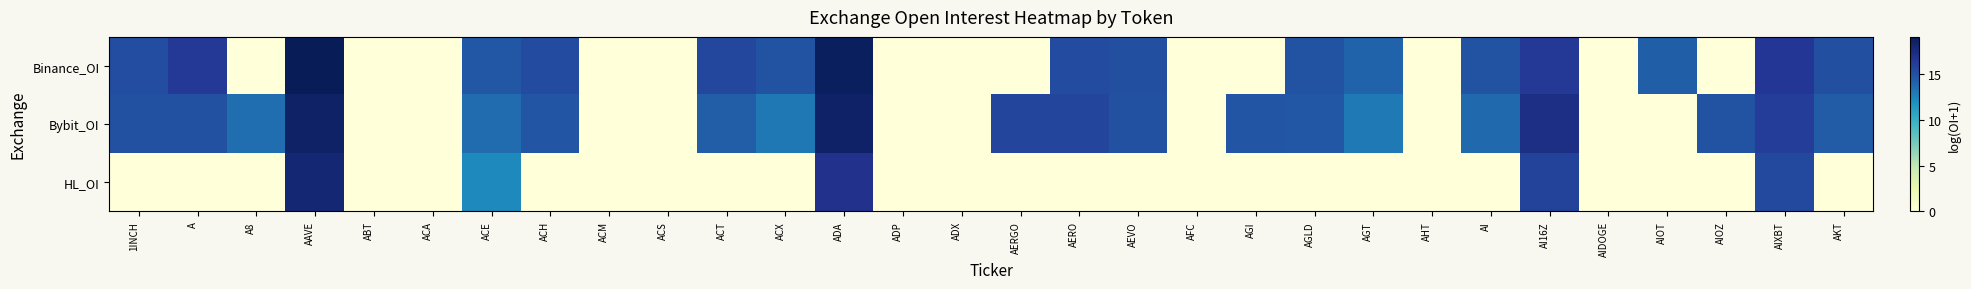

Reading left to right, extract all data points from this chart.

Binance_OI: 1INCH=15.3	A=16.3	A8=0.0	AAVE=19.1	ABT=0.0	ACA=0.0	ACE=14.7	ACH=15.3	ACM=0.0	ACS=0.0	ACT=15.5	ACX=15.0	ADA=18.8	ADP=0.0	ADX=0.0	AERGO=0.0	AERO=15.3	AEVO=15.1	AFC=0.0	AGI=0.0	AGLD=14.9	AGT=14.1	AHT=0.0	AI=14.9	AI16Z=16.4	AIDOGE=0.0	AIOT=14.3	AIOZ=0.0	AIXBT=16.5	AKT=15.1
Bybit_OI: 1INCH=15.0	A=15.1	A8=13.5	AAVE=18.6	ABT=0.0	ACA=0.0	ACE=13.6	ACH=14.8	ACM=0.0	ACS=0.0	ACT=14.3	ACX=13.1	ADA=18.5	ADP=0.0	ADX=0.0	AERGO=15.7	AERO=15.6	AEVO=15.0	AFC=0.0	AGI=14.8	AGLD=14.6	AGT=13.0	AHT=0.0	AI=13.8	AI16Z=17.2	AIDOGE=0.0	AIOT=0.0	AIOZ=14.9	AIXBT=16.2	AKT=14.4
HL_OI: 1INCH=0.0	A=0.0	A8=0.0	AAVE=18.0	ABT=0.0	ACA=0.0	ACE=12.3	ACH=0.0	ACM=0.0	ACS=0.0	ACT=0.0	ACX=0.0	ADA=17.0	ADP=0.0	ADX=0.0	AERGO=0.0	AERO=0.0	AEVO=0.0	AFC=0.0	AGI=0.0	AGLD=0.0	AGT=0.0	AHT=0.0	AI=0.0	AI16Z=15.8	AIDOGE=0.0	AIOT=0.0	AIOZ=0.0	AIXBT=15.5	AKT=0.0